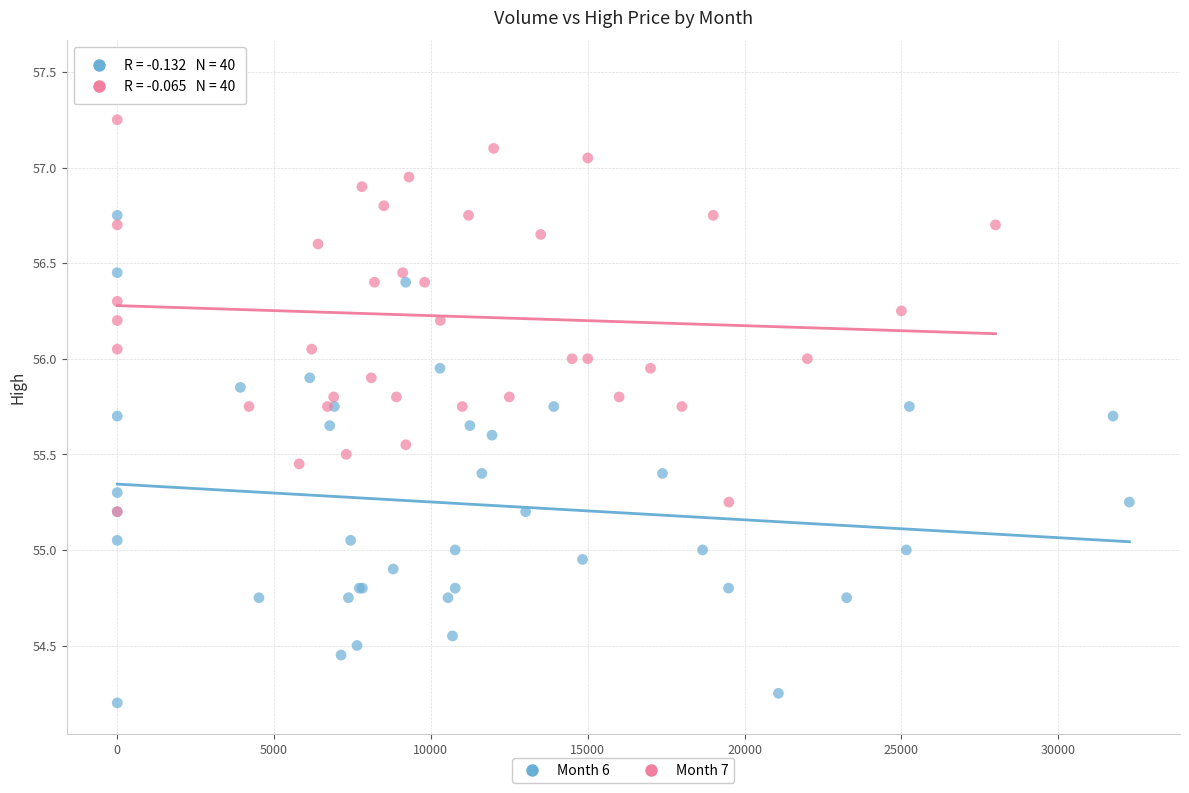

What are all the series names shown in the legend?

Month 6, Month 7